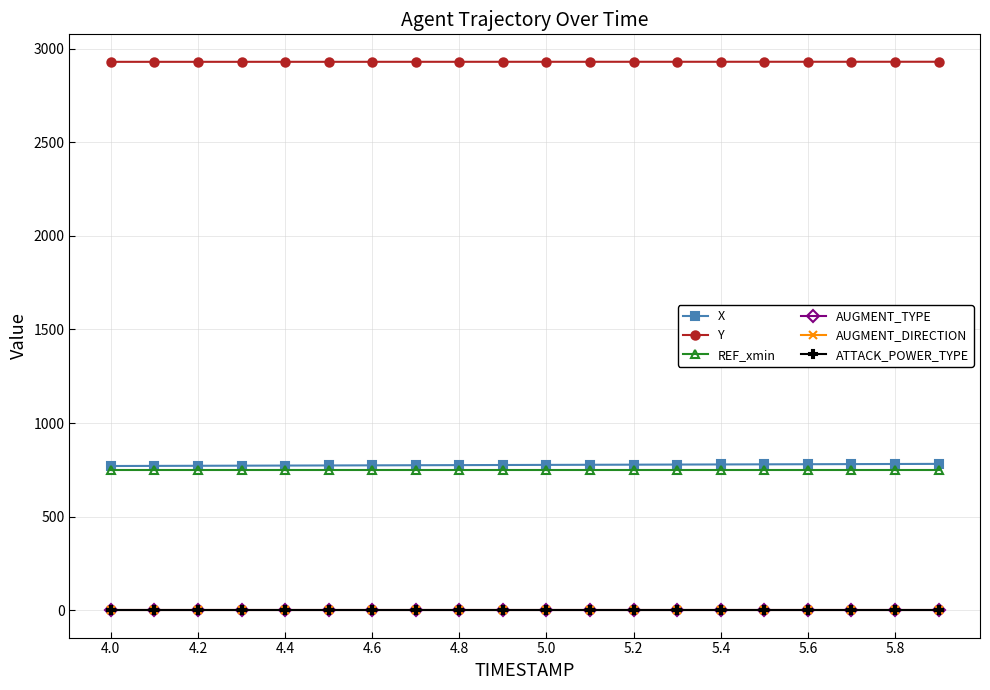

Which series has the largest total across all categories?

Y